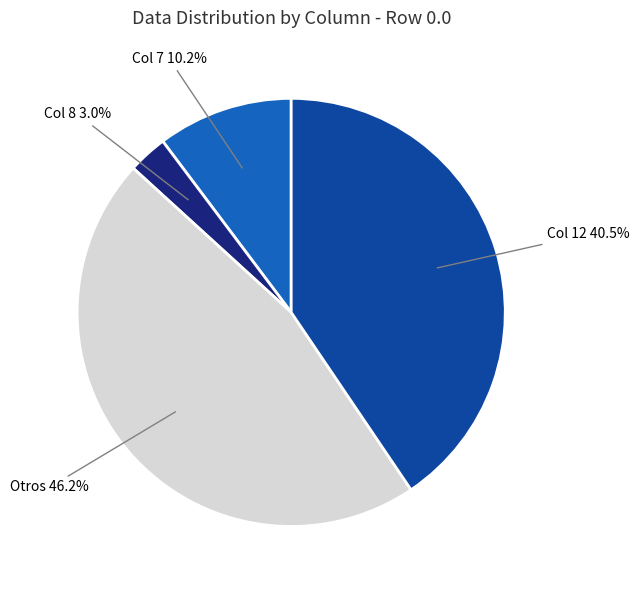

Is there any slice that represents more than half of the pie?

No